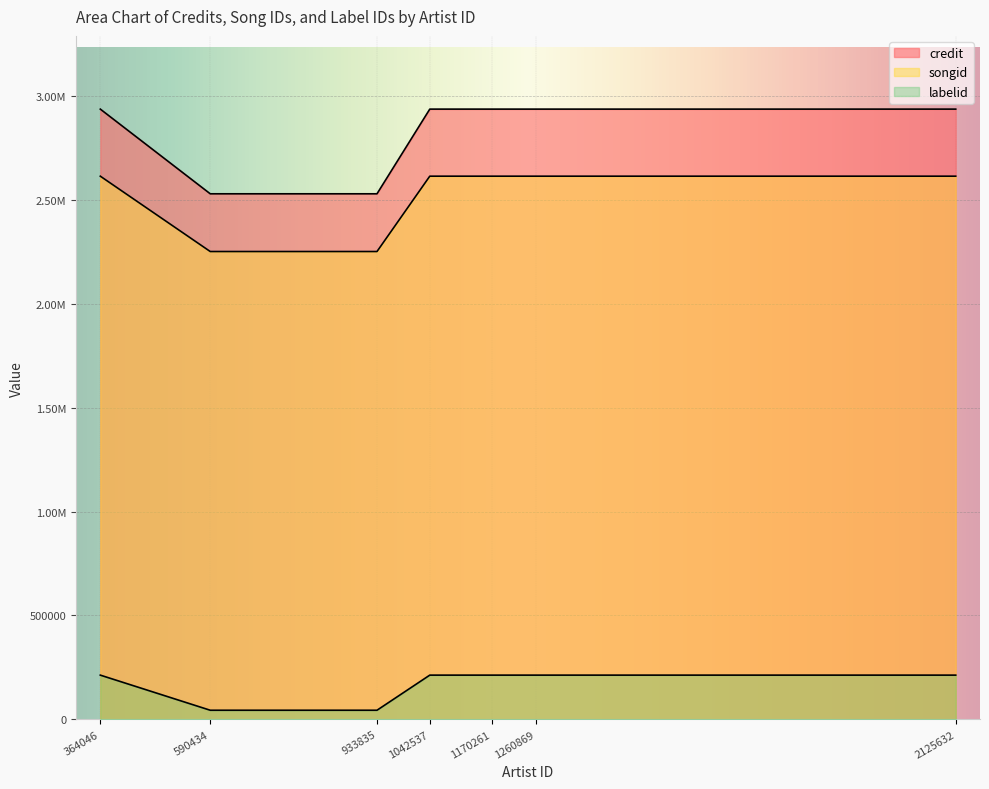

At which label does songid reach its minimum?

590434